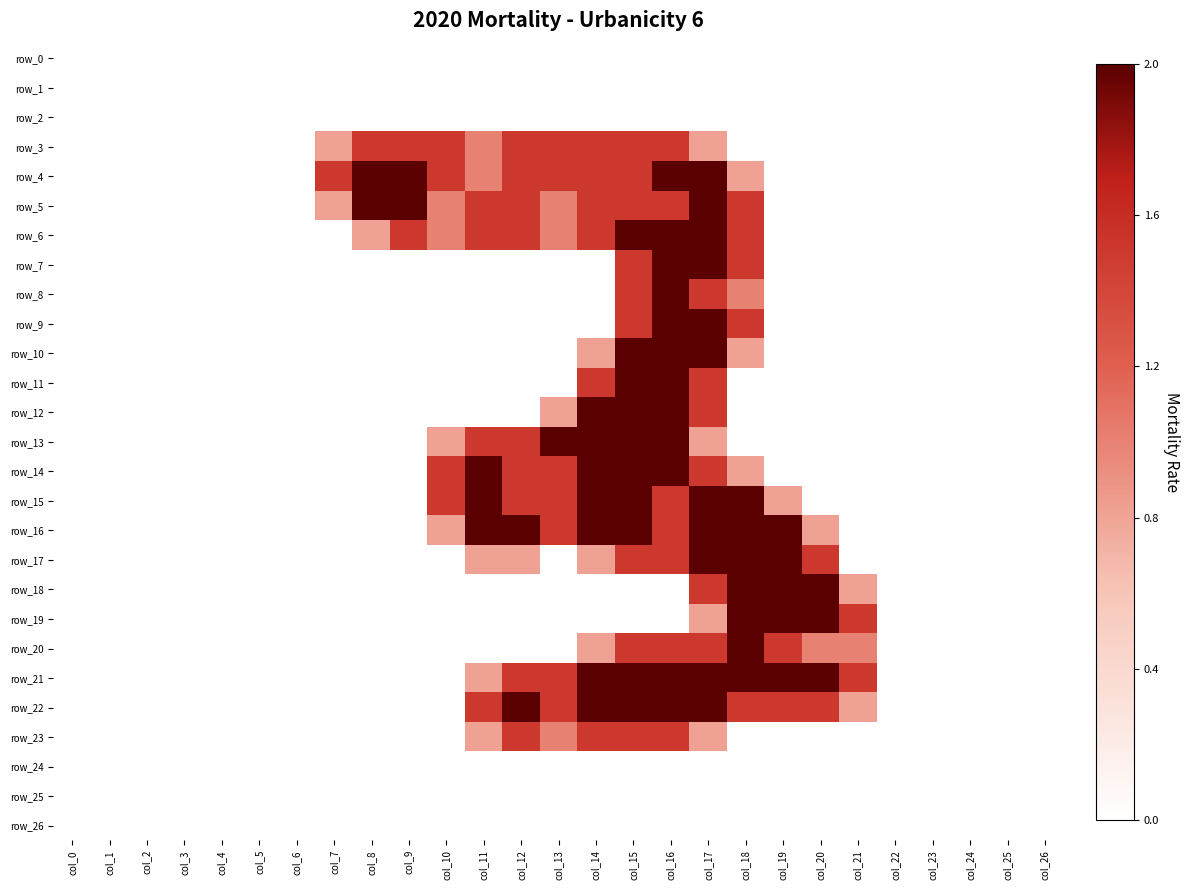

At how many categories does at least one series exceed 1?

15